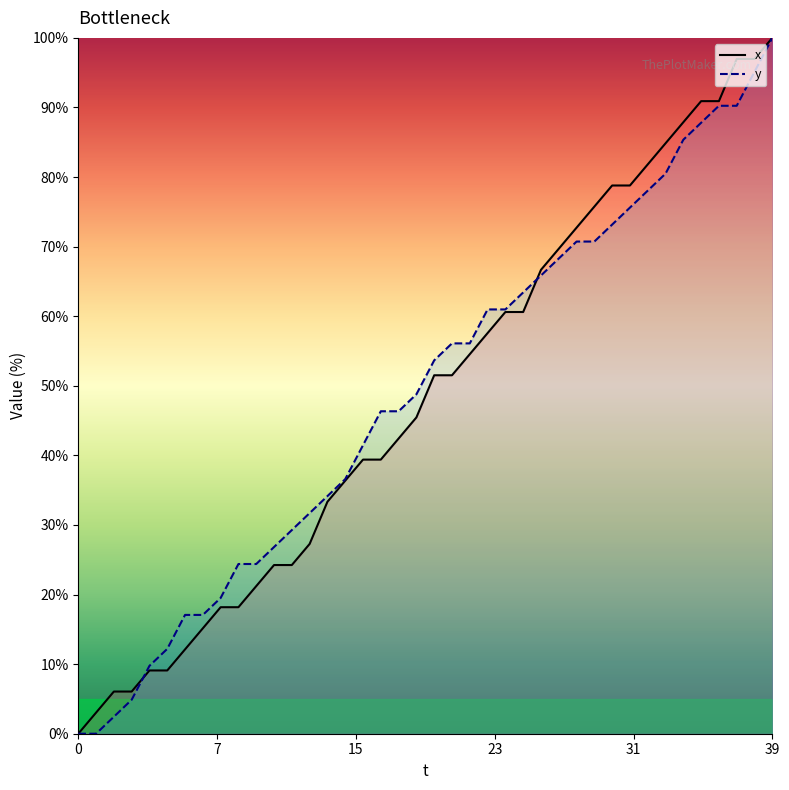

Where does the y_line series first go above 53?

20